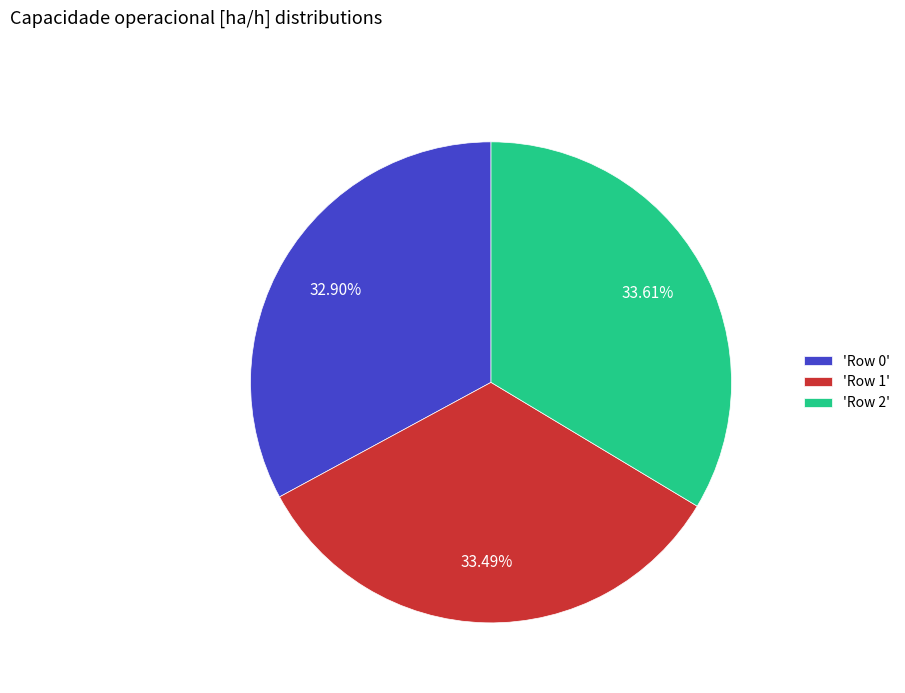

Does 'Row 1' represent more than half of the total?

No